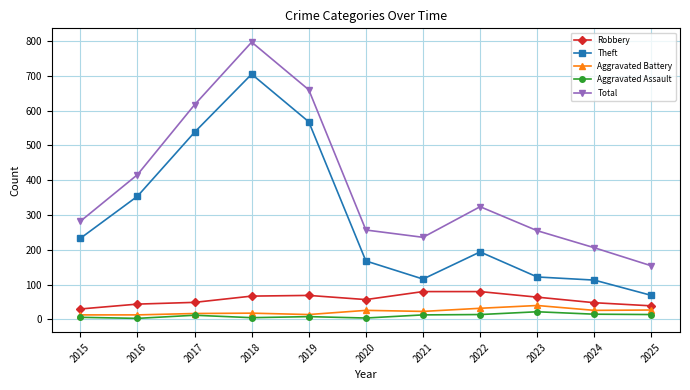

How many values in the Theft series are below 194?

5